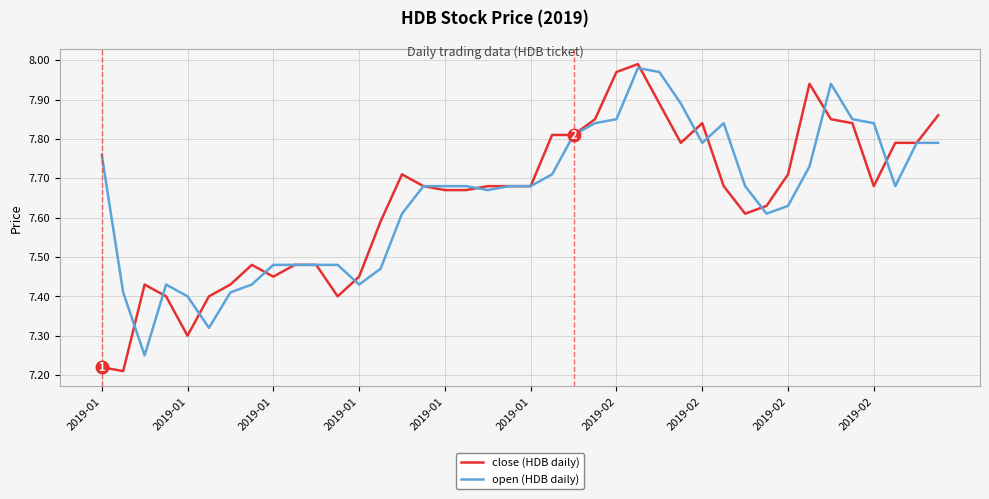

Which series has the widest spread of values?

close (HDB daily)